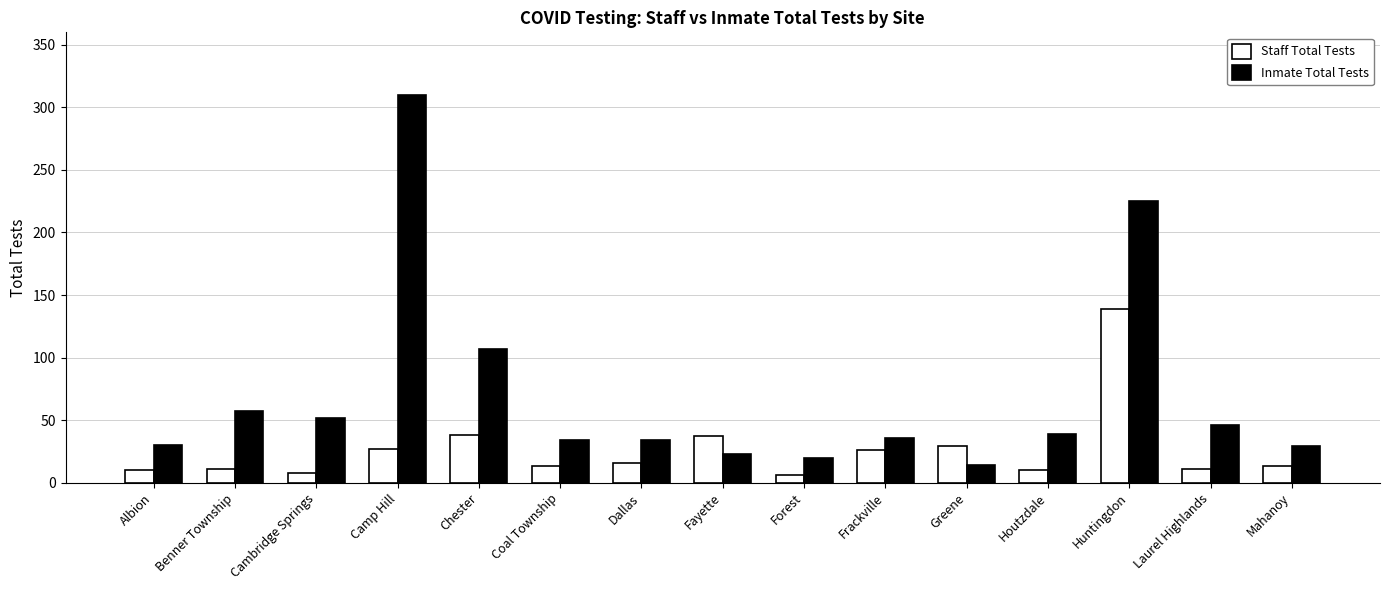

What is the difference between the maximum and minimum values in the Staff Total Tests series?

133